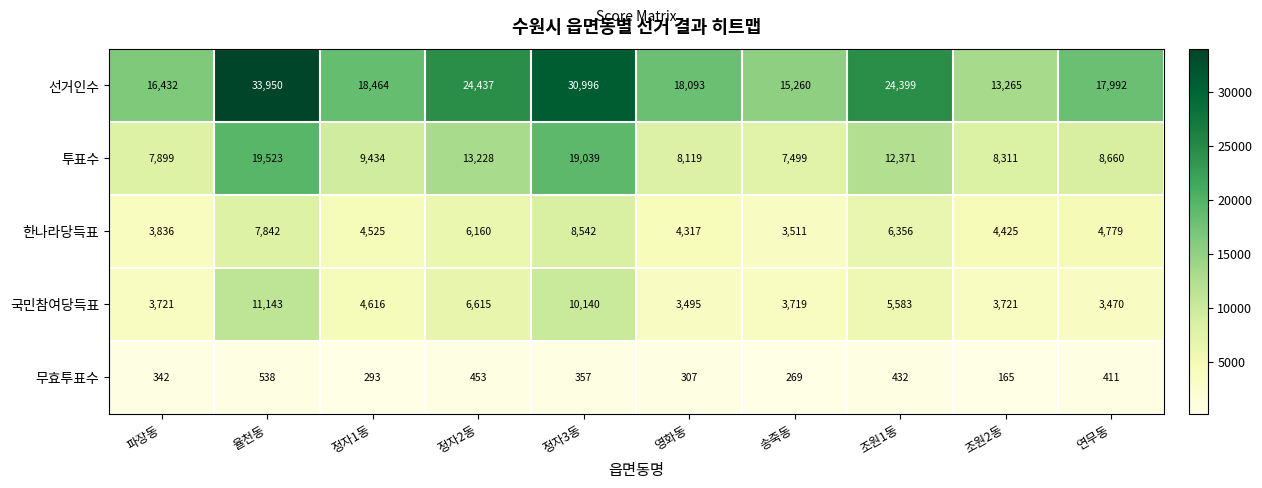

What is the greatest value displayed?

33950